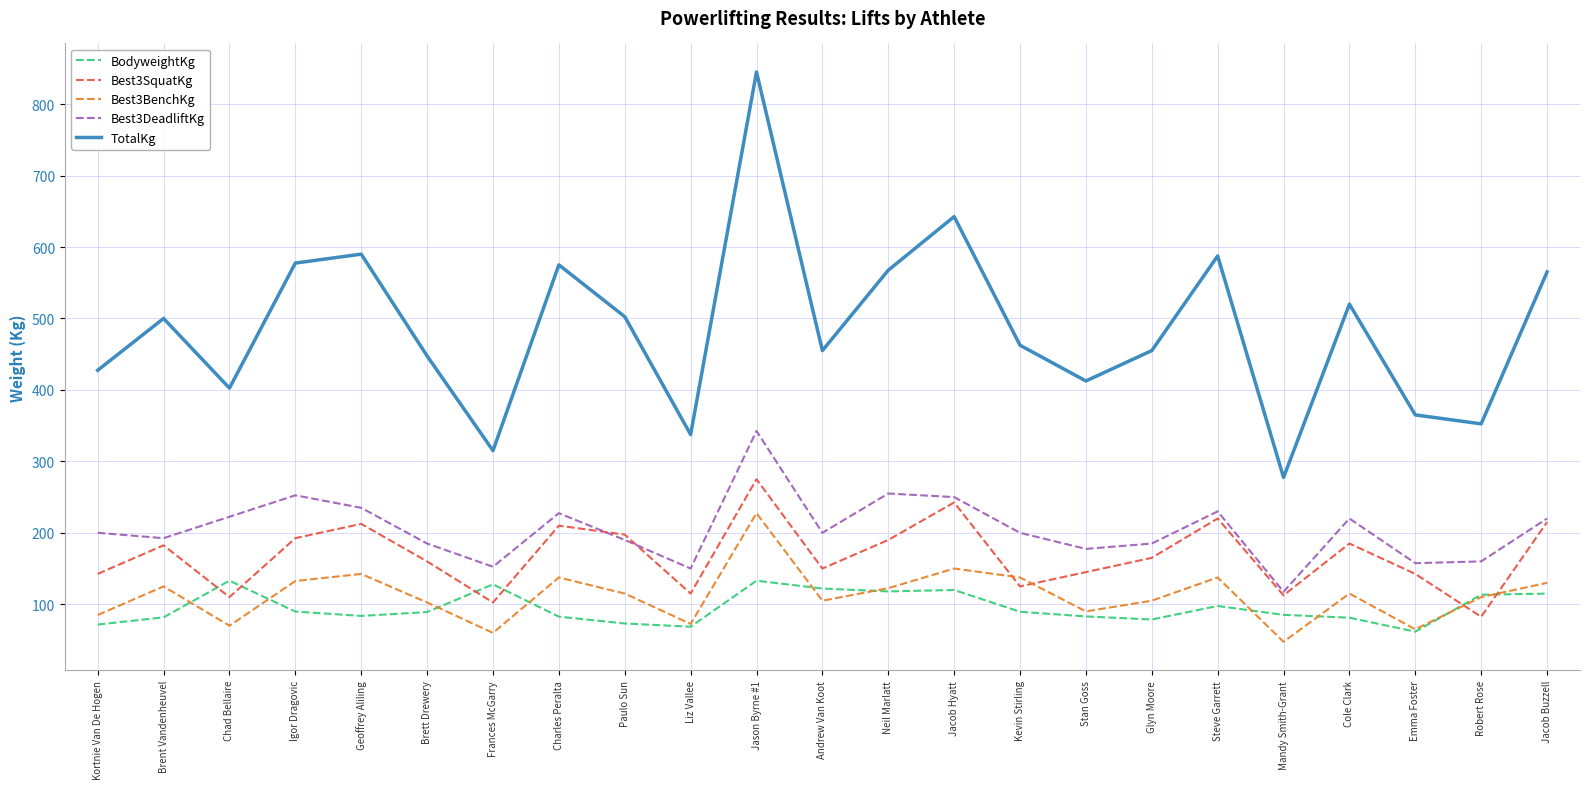

Is it true that Best3SquatKg equals 180.5 at Chad Bellaire?

False